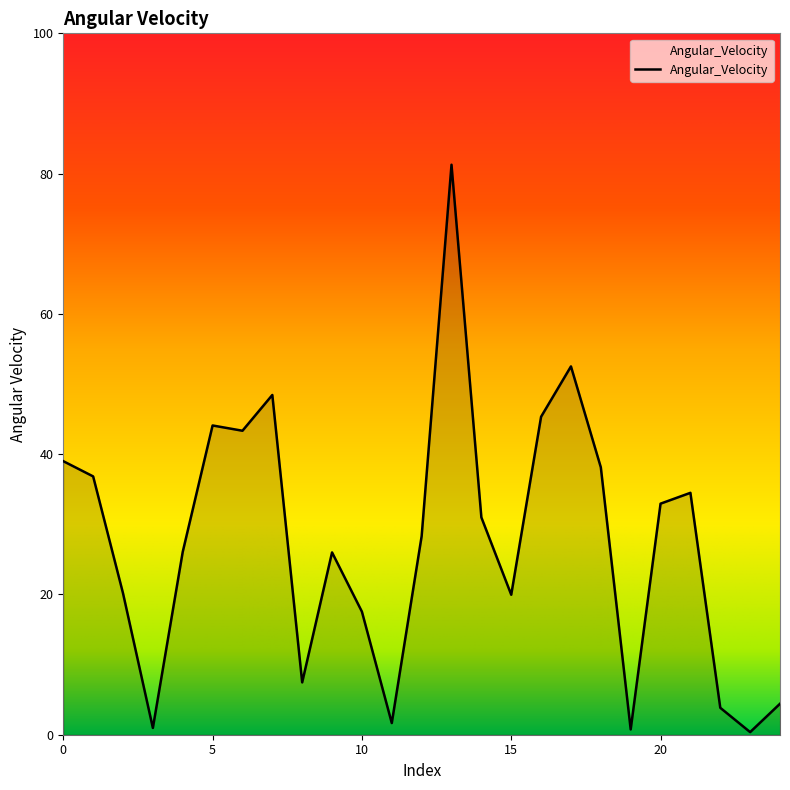

What is the sum of all values?

684.9